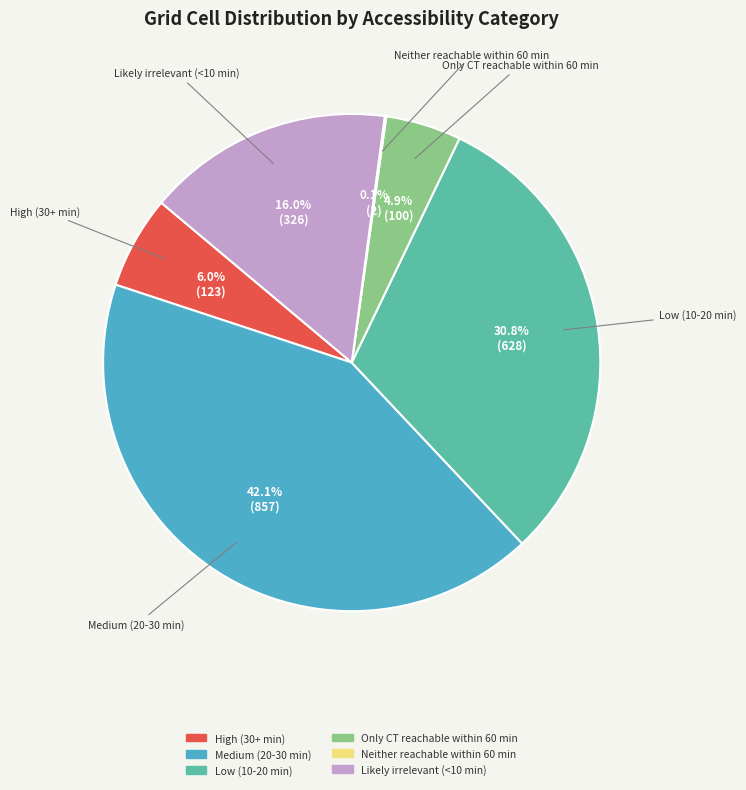

To the nearest percent, what is the difference between the largest and smallest slice percentages?

42%